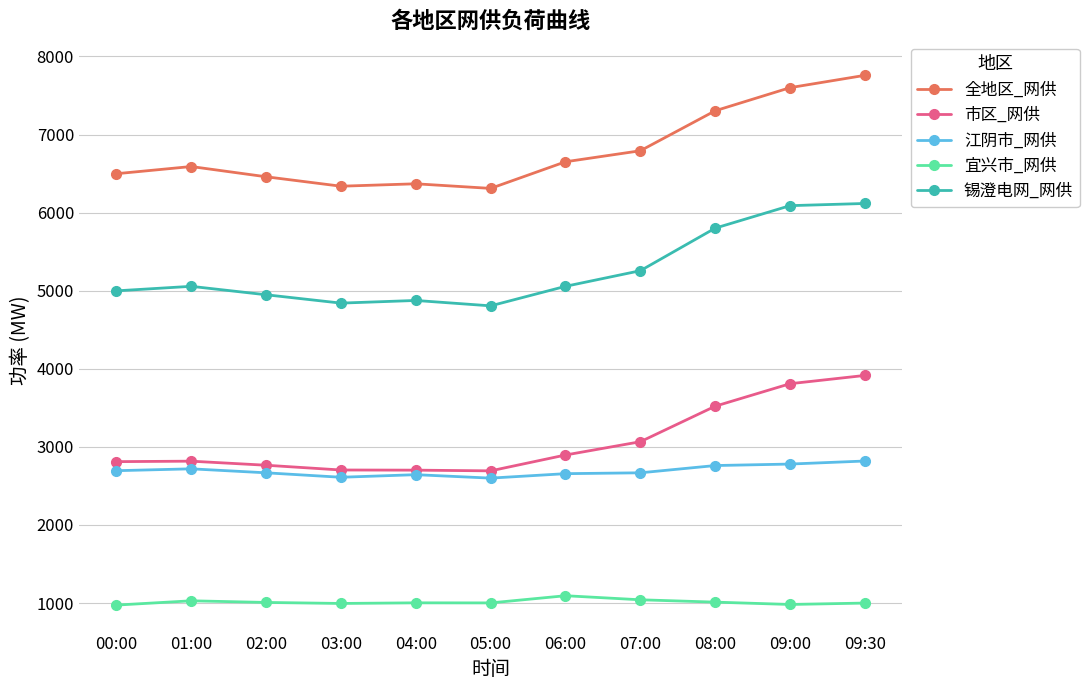

Which category has the highest value in the 市区_网供 series?

09:30